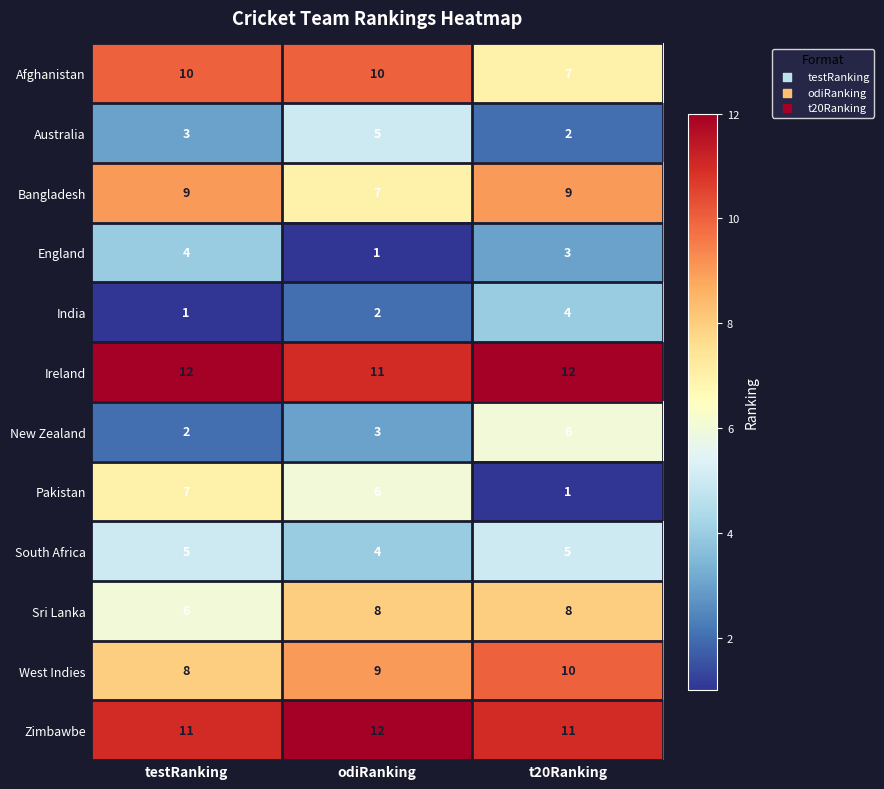

What is the total value across all series at odiRanking?

78